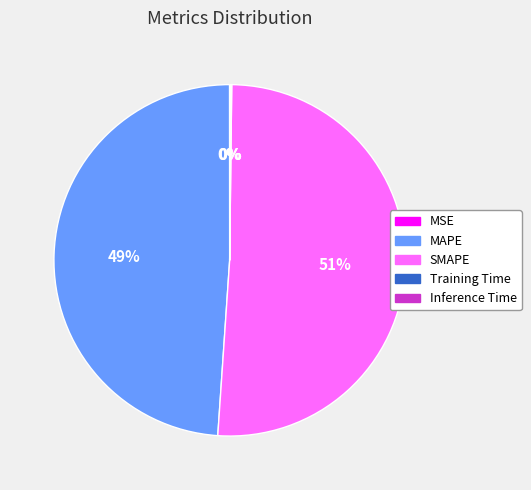

To the nearest percent, what is the average slice percentage?

20%